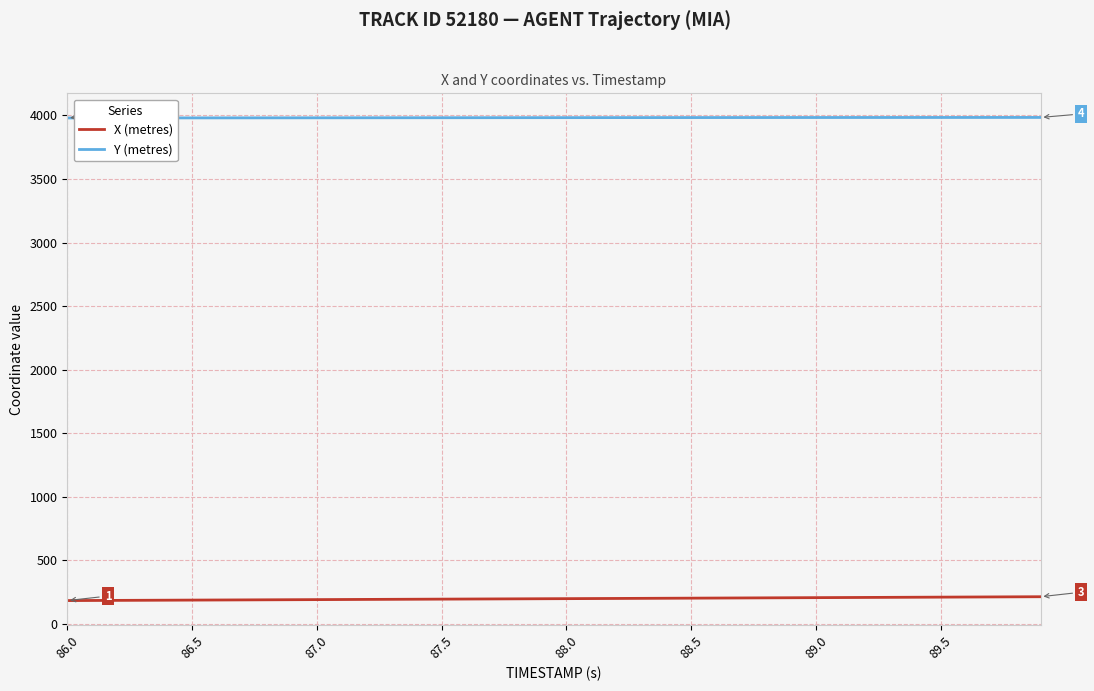

What is the maximum value shown in the chart?

3983.9